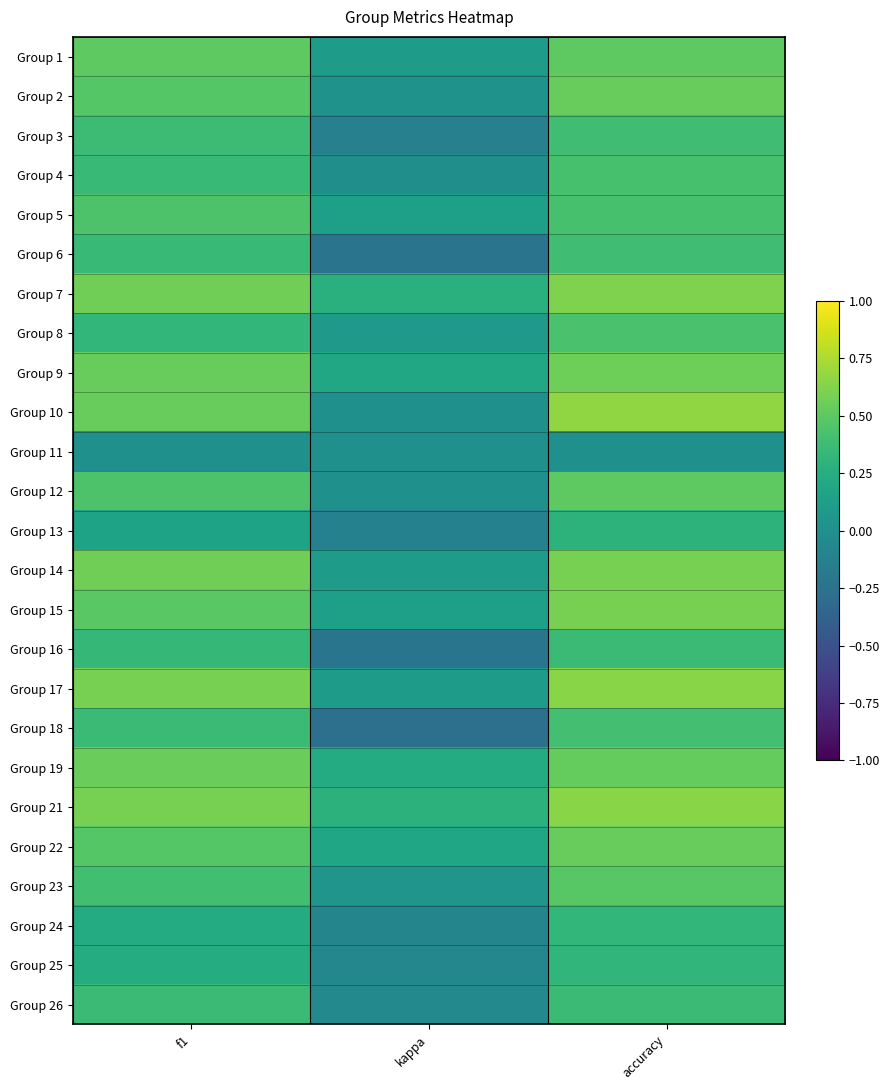

Reading left to right, what are all the values shown in this chart?

Group 1: f1=0.5	kappa=0.1	accuracy=0.5
Group 2: f1=0.5	kappa=0.0	accuracy=0.5
Group 3: f1=0.4	kappa=-0.1	accuracy=0.4
Group 4: f1=0.4	kappa=-0.0	accuracy=0.4
Group 5: f1=0.4	kappa=0.1	accuracy=0.4
Group 6: f1=0.3	kappa=-0.2	accuracy=0.4
Group 7: f1=0.6	kappa=0.3	accuracy=0.6
Group 8: f1=0.3	kappa=0.1	accuracy=0.4
Group 9: f1=0.5	kappa=0.2	accuracy=0.6
Group 10: f1=0.5	kappa=0.0	accuracy=0.7
Group 11: f1=0.0	kappa=0.0	accuracy=0.0
Group 12: f1=0.4	kappa=0.0	accuracy=0.5
Group 13: f1=0.2	kappa=-0.1	accuracy=0.3
Group 14: f1=0.6	kappa=0.1	accuracy=0.6
Group 15: f1=0.5	kappa=0.1	accuracy=0.6
Group 16: f1=0.3	kappa=-0.2	accuracy=0.4
Group 17: f1=0.6	kappa=0.1	accuracy=0.6
Group 18: f1=0.4	kappa=-0.3	accuracy=0.4
Group 19: f1=0.5	kappa=0.2	accuracy=0.5
Group 21: f1=0.6	kappa=0.3	accuracy=0.6
Group 22: f1=0.5	kappa=0.2	accuracy=0.5
Group 23: f1=0.4	kappa=0.0	accuracy=0.5
Group 24: f1=0.2	kappa=-0.1	accuracy=0.3
Group 25: f1=0.2	kappa=-0.1	accuracy=0.3
Group 26: f1=0.4	kappa=-0.1	accuracy=0.4